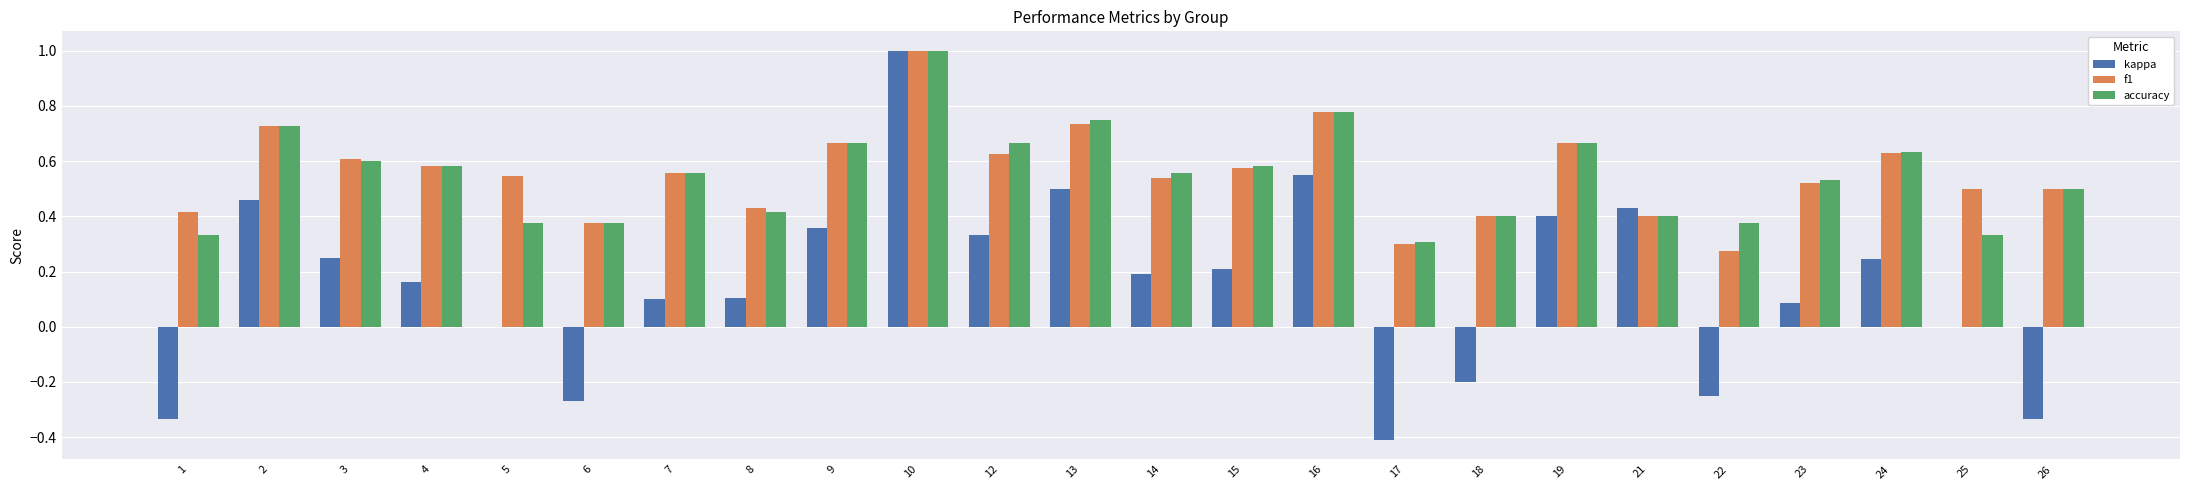

How many categories are shown in the chart?

24